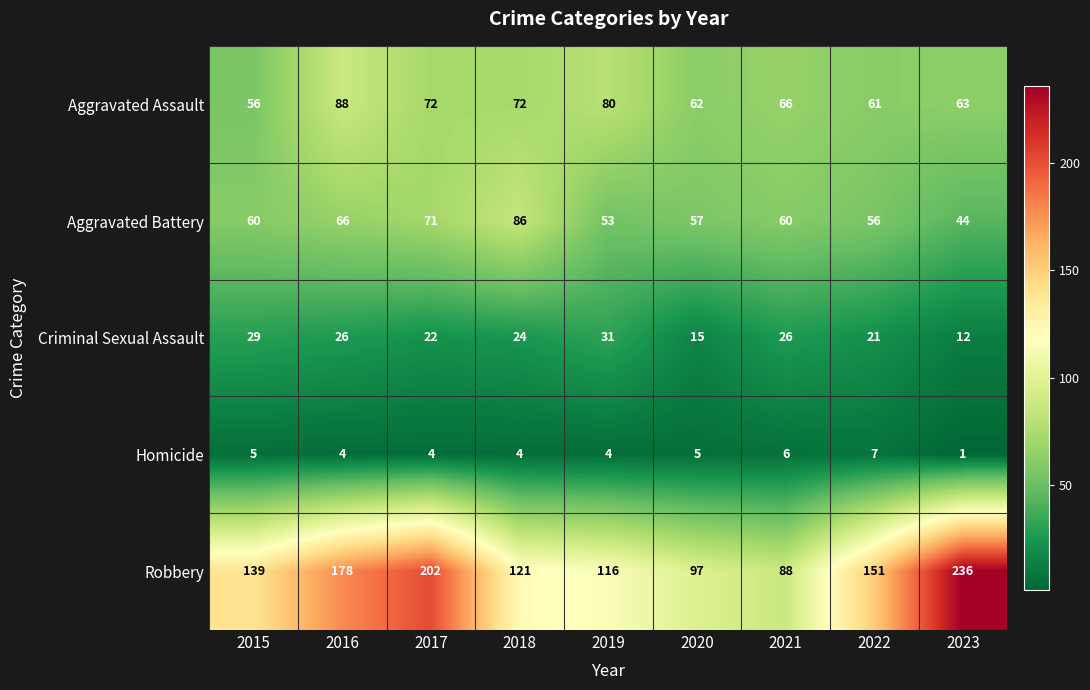

Between 2016 and 2017, which series saw the biggest shift?

Robbery